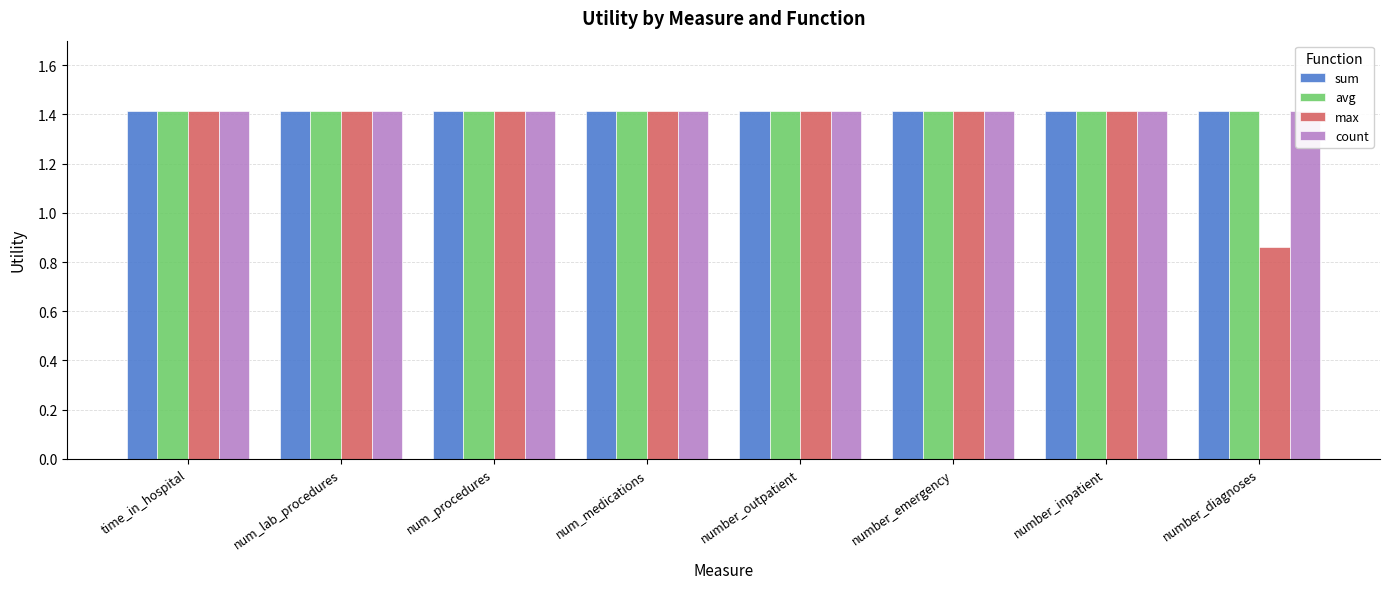

Rank the series by their maximum value, from lowest to highest.

sum, avg, max, count